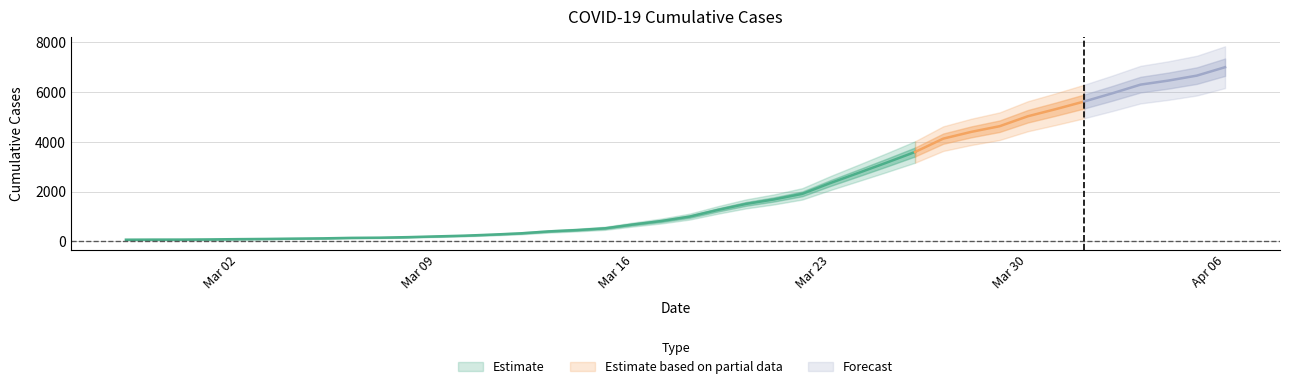

What is the sum of the values at 2020-03-26 and 2020-03-10?

3819